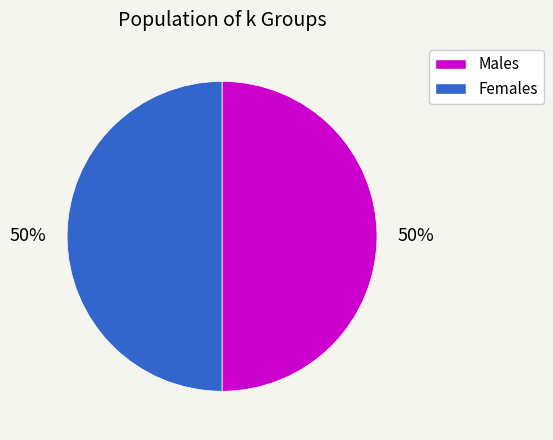

Do Males and Females together represent more than half of the pie?

Yes